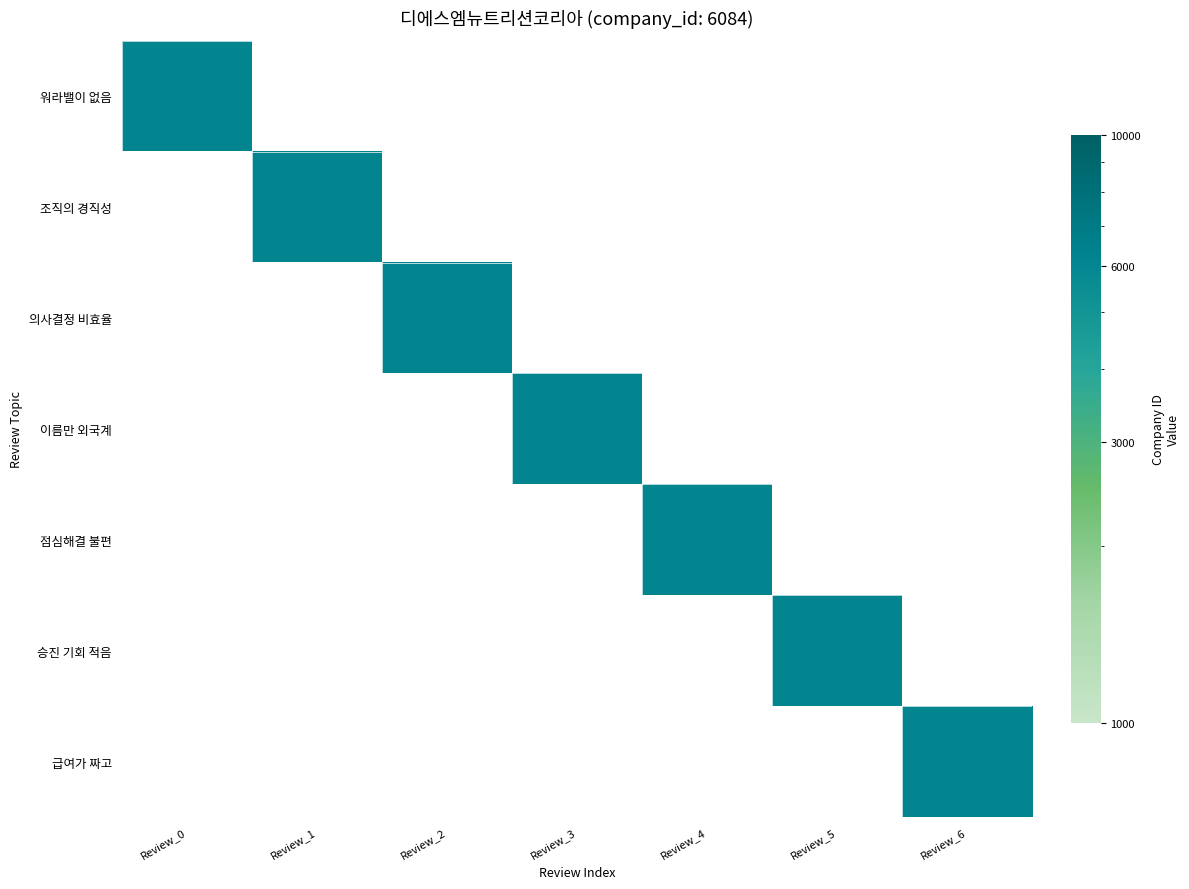

How many series are shown in this chart?

7